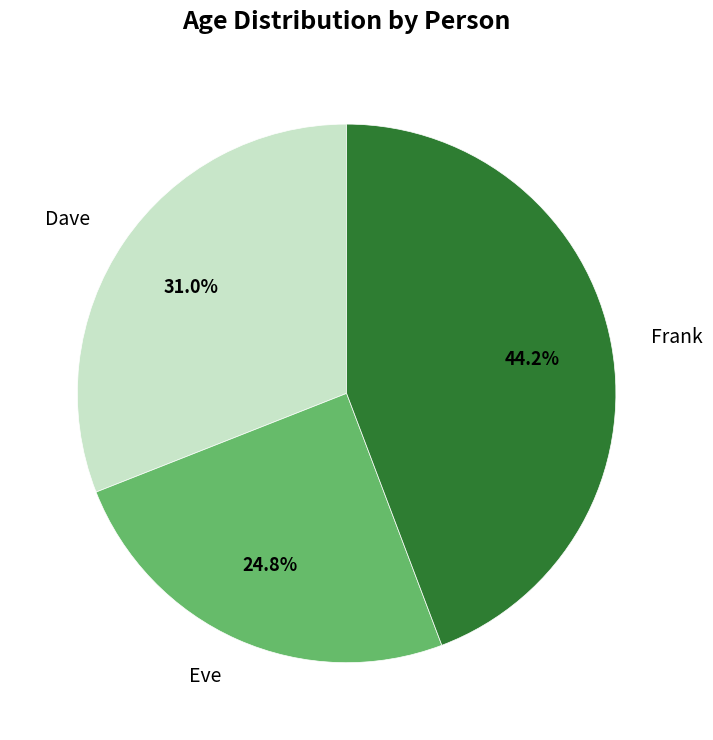

The Frank slice represents 50% of the pie. True or false?

False